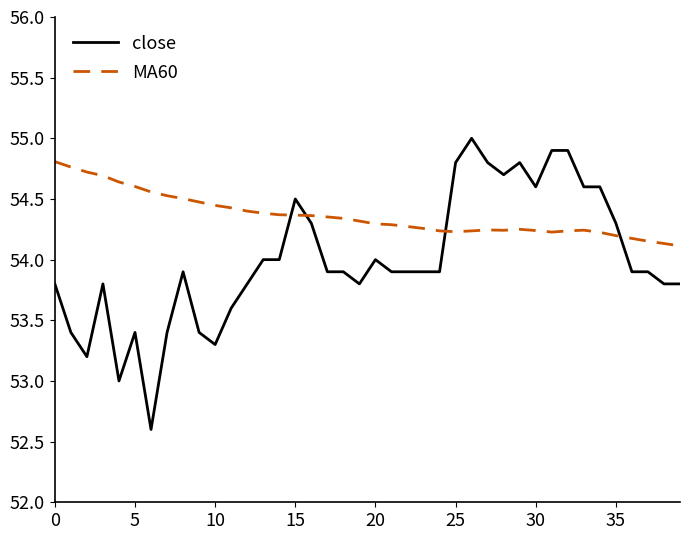

What is the minimum value for close?

52.6